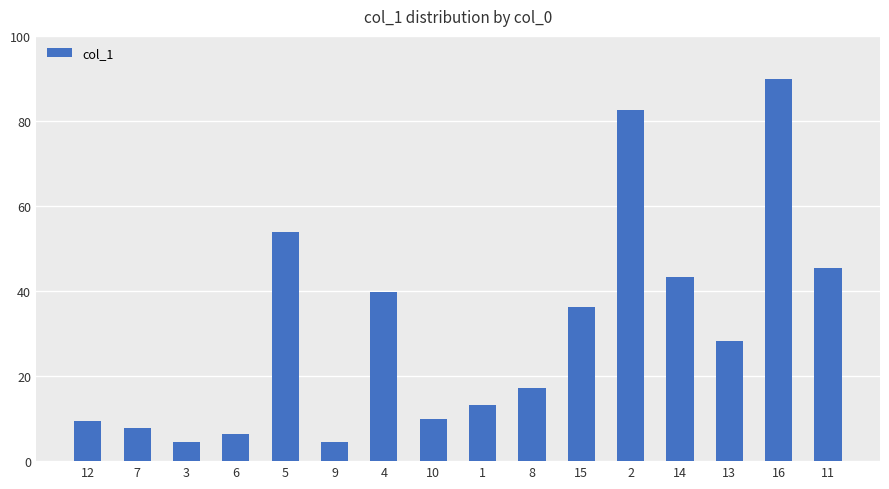

Between 5 and 11, which is larger?

5